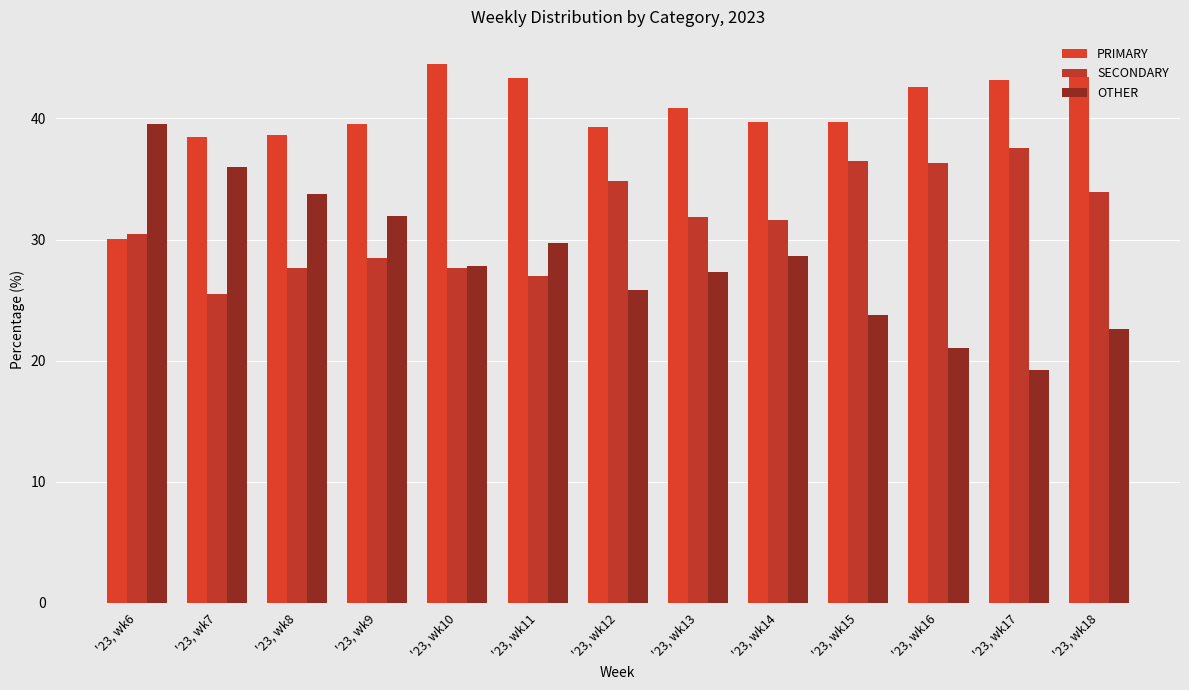

Which series has the largest total across all categories?

PRIMARY